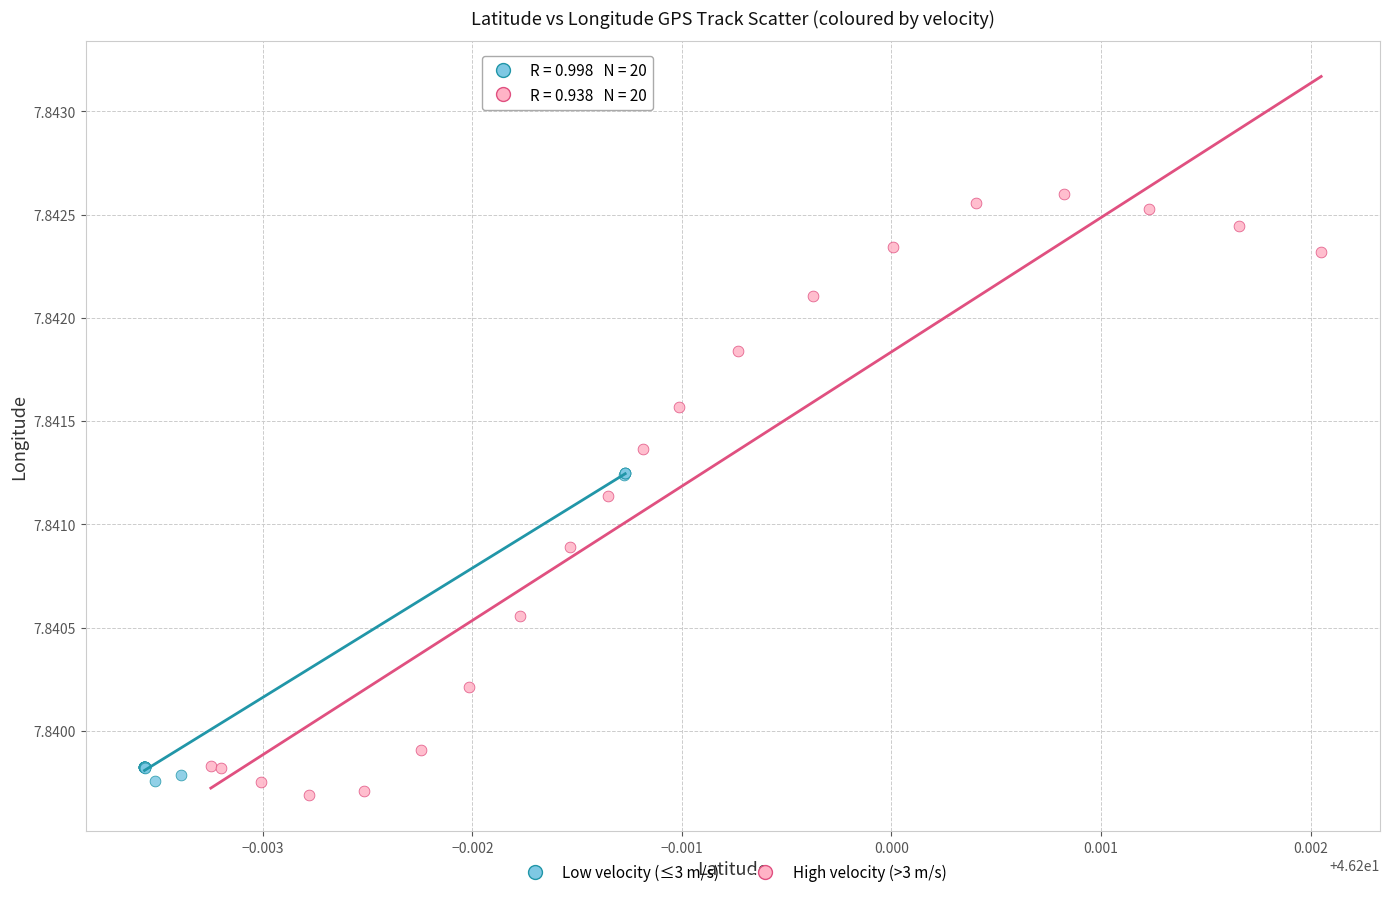

Which series reaches the minimum Y coordinate?

High velocity (>3 m/s)